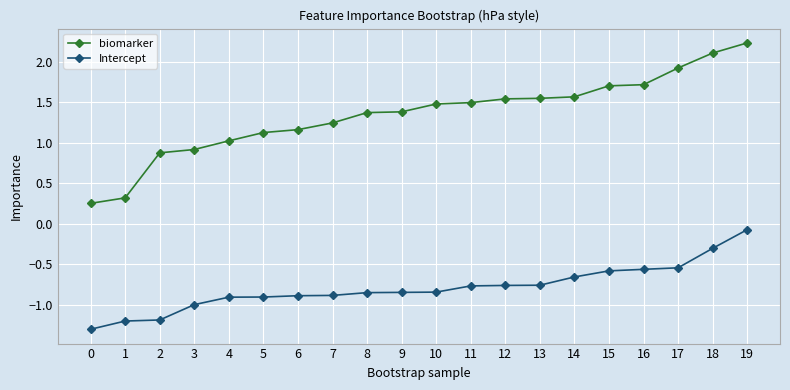

What are all the series names shown in the legend?

biomarker, Intercept